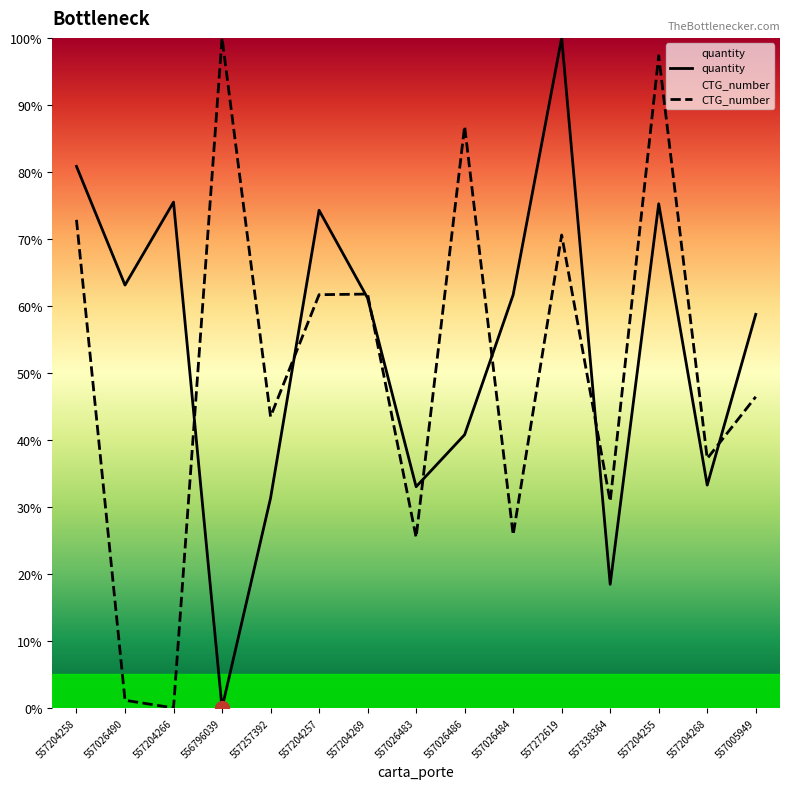

Reading left to right, list all the values displayed in this chart.

quantity: 80.8	63.1	75.5	0.0	31.3	74.3	61.2	33.0	40.8	61.7	100.0	18.4	75.2	33.3	58.7
CTG_number: 72.8	1.1	0.0	100.0	43.5	61.7	61.8	25.4	86.8	25.8	70.6	30.8	97.3	37.2	46.4